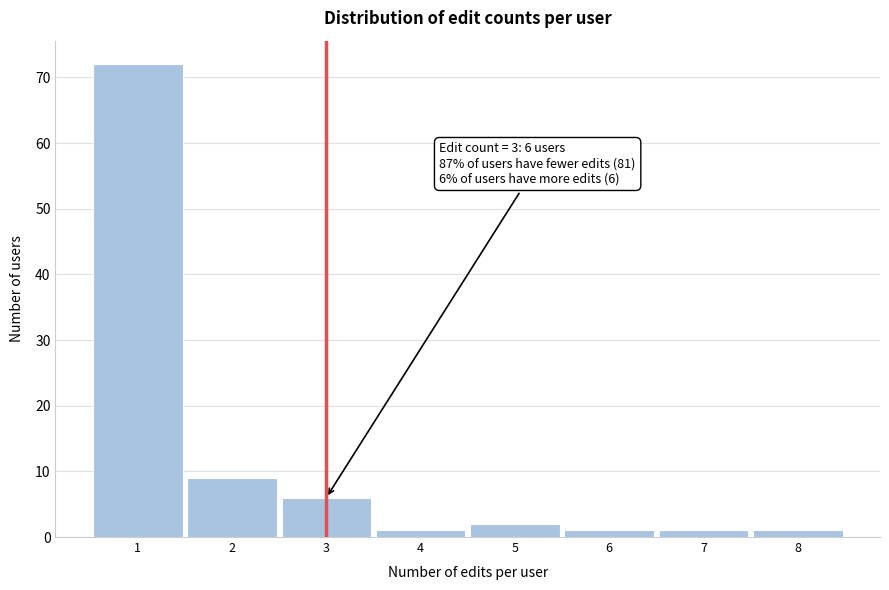

Reading right to left, transcribe all the data shown in this chart.

1	1	1	2	1	6	9	72